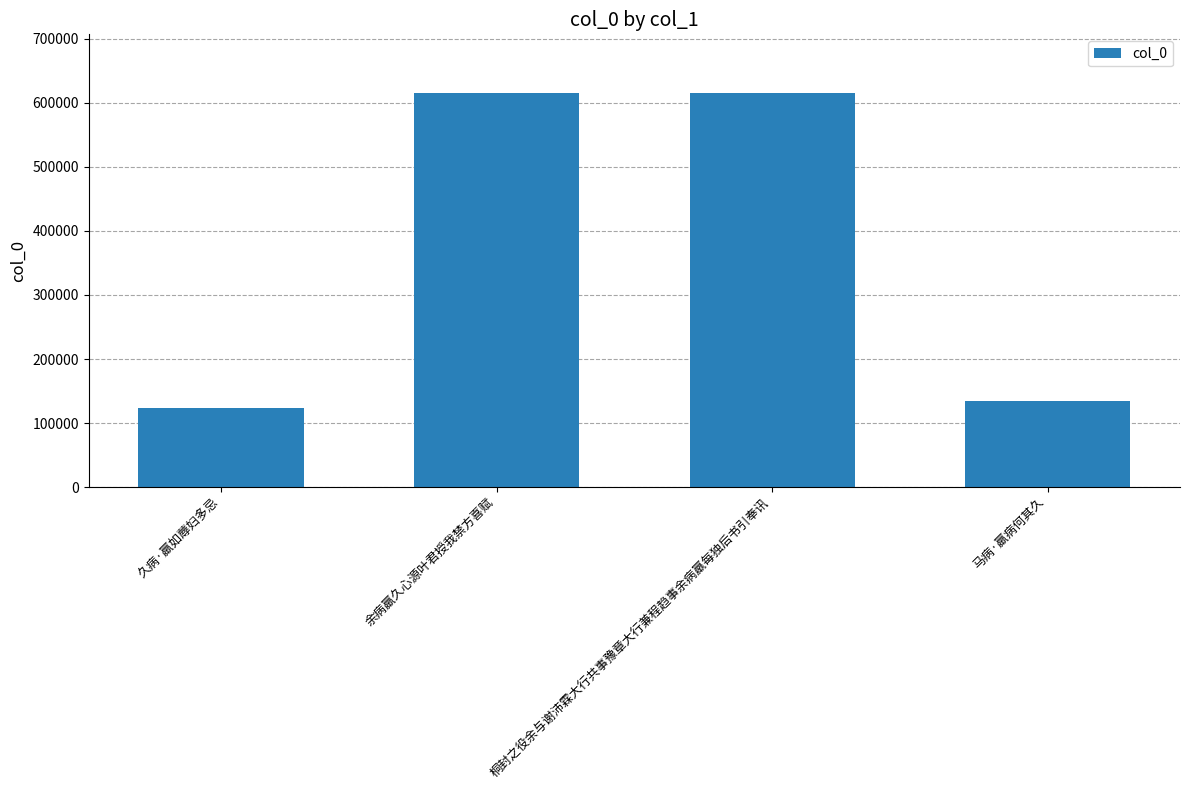

Count the number of categories in the chart.

4